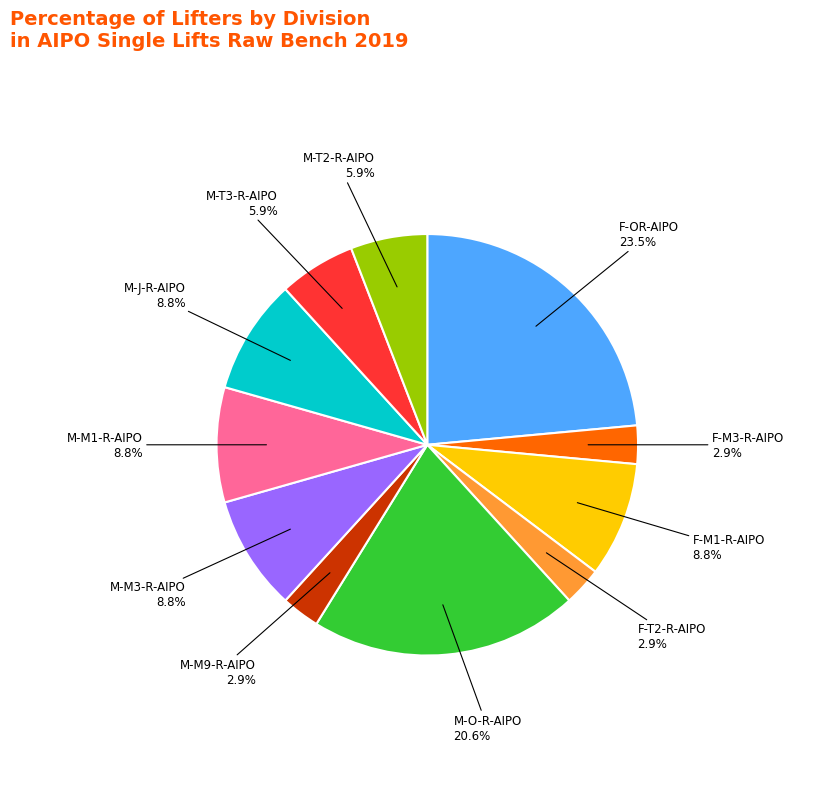

Is there a majority slice in this chart?

No